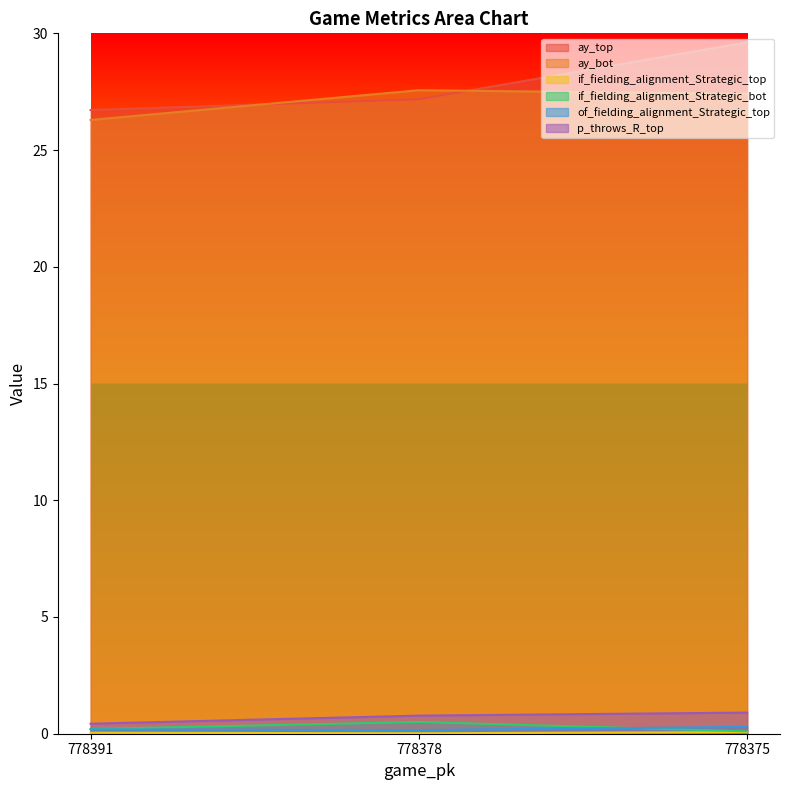

Does the chart display data point markers on the line(s)?

No